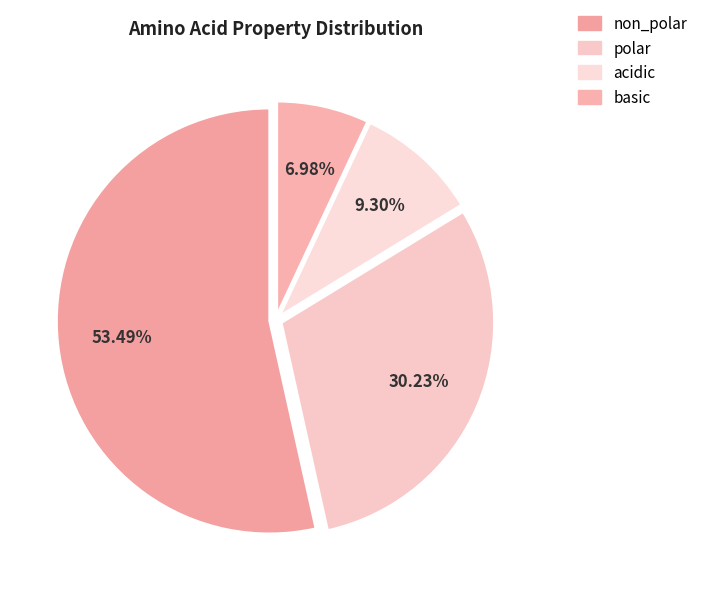

To the nearest percent, what is the difference between the acidic and basic slice percentages?

2%